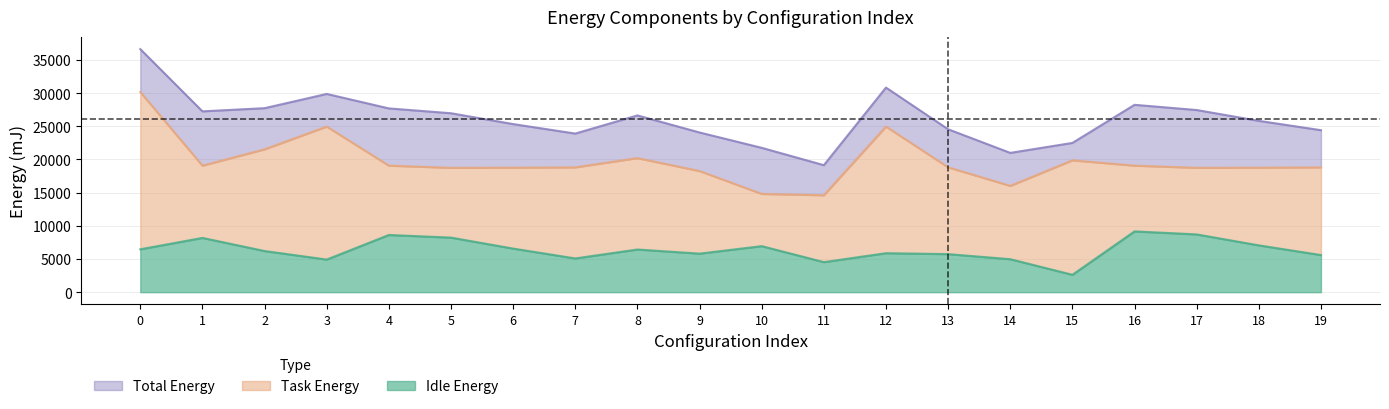

Reading left to right, extract all data points from this chart.

Task Energy: 0=30159.7	1=19067.9	2=21522.0	3=24952.8	4=19067.9	5=18739.0	6=18757.5	7=18811.5	8=20202.6	9=18252.0	10=14812.0	11=14608.2	12=24952.8	13=18811.5	14=16017.3	15=19866.8	16=19067.9	17=18739.0	18=18757.5	19=18811.5
Idle Energy: 0=6463.4	1=8177.7	2=6200.6	3=4917.2	4=8620.5	5=8222.0	6=6570.0	7=5085.8	8=6431.0	9=5809.5	10=6937.3	11=4528.9	12=5875.6	13=5735.4	14=4970.5	15=2621.9	16=9161.7	17=8705.1	18=7054.1	19=5594.8
Total Energy: 0=36623.1	1=27245.6	2=27722.6	3=29870.0	4=27688.4	5=26961.0	6=25327.5	7=23897.3	8=26633.7	9=24061.5	10=21749.4	11=19137.1	12=30828.4	13=24546.9	14=20987.9	15=22488.6	16=28229.6	17=27444.1	18=25811.6	19=24406.3